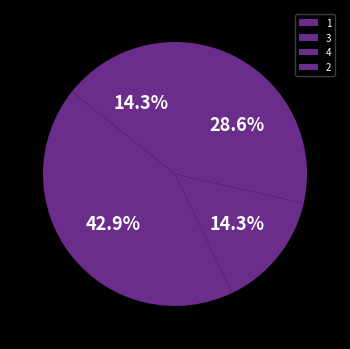

What is the smallest slice in the pie chart?

1